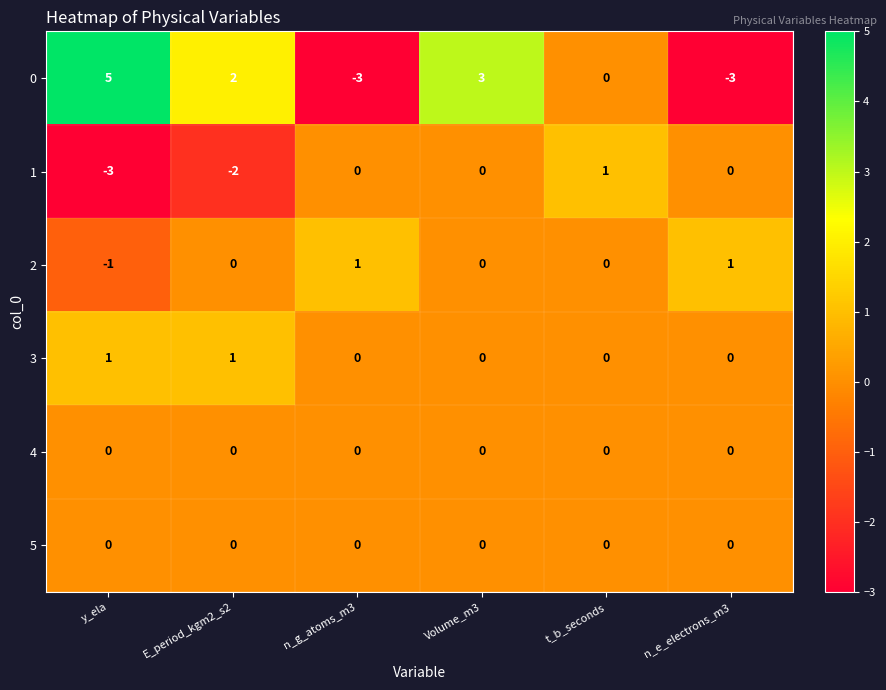

Between E_period_kgm2_s2 and n_g_atoms_m3, which series saw the biggest shift?

0